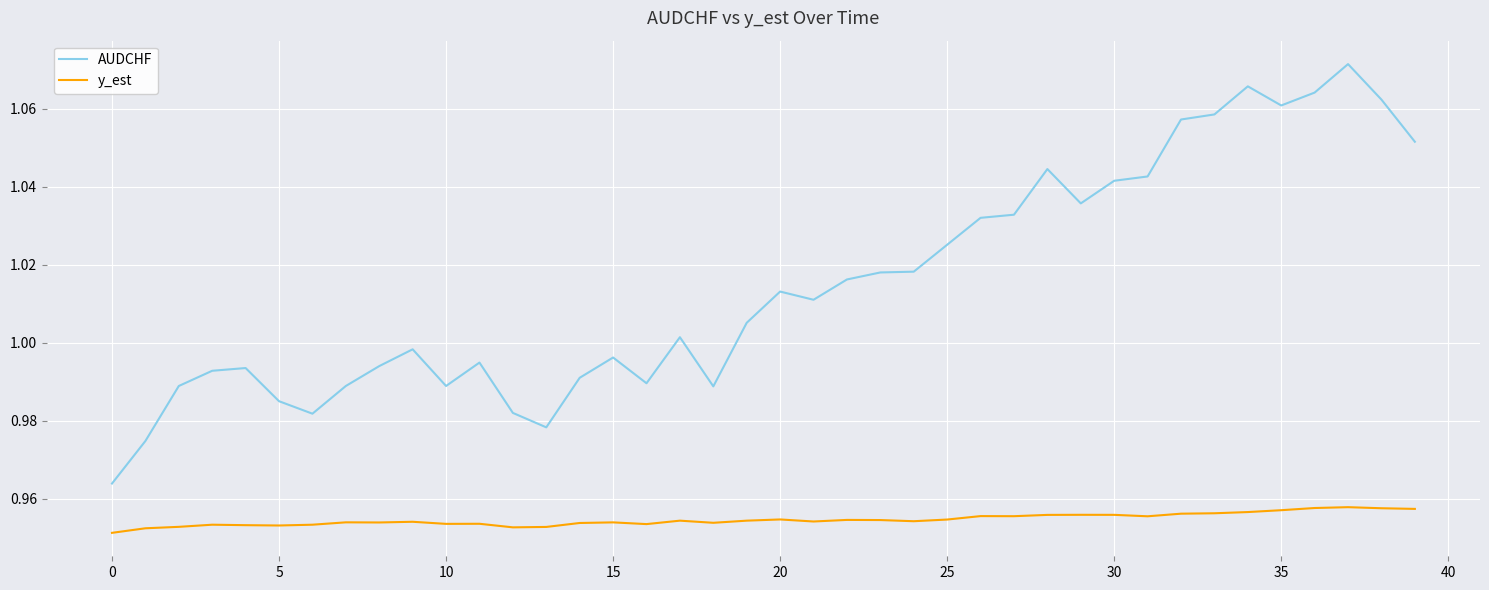

Which series has the widest spread of values?

AUDCHF